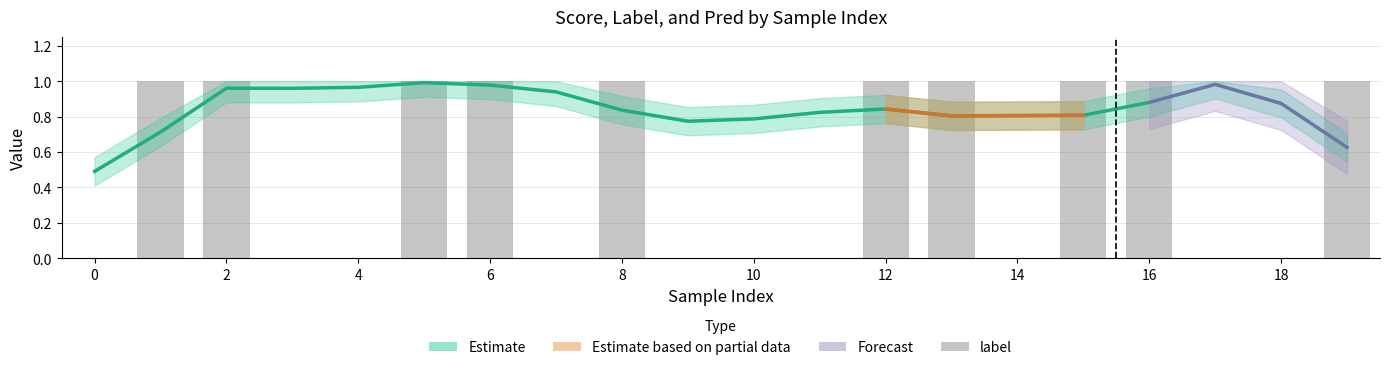

What is the change in value from 18 to 12?

+1